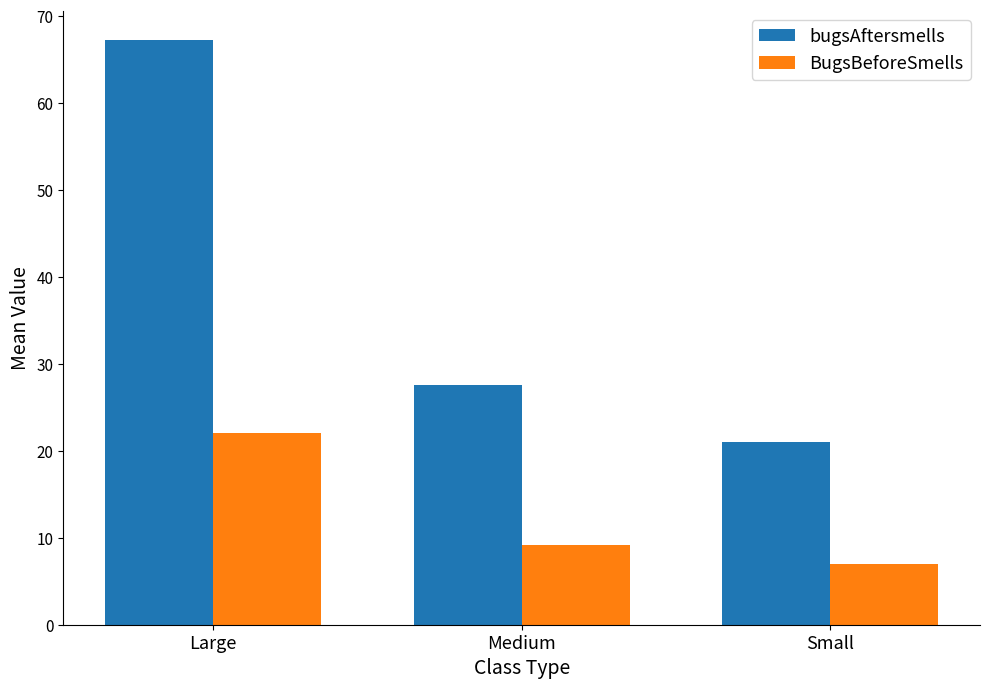

What is the average value of the BugsBeforeSmells series?

12.7